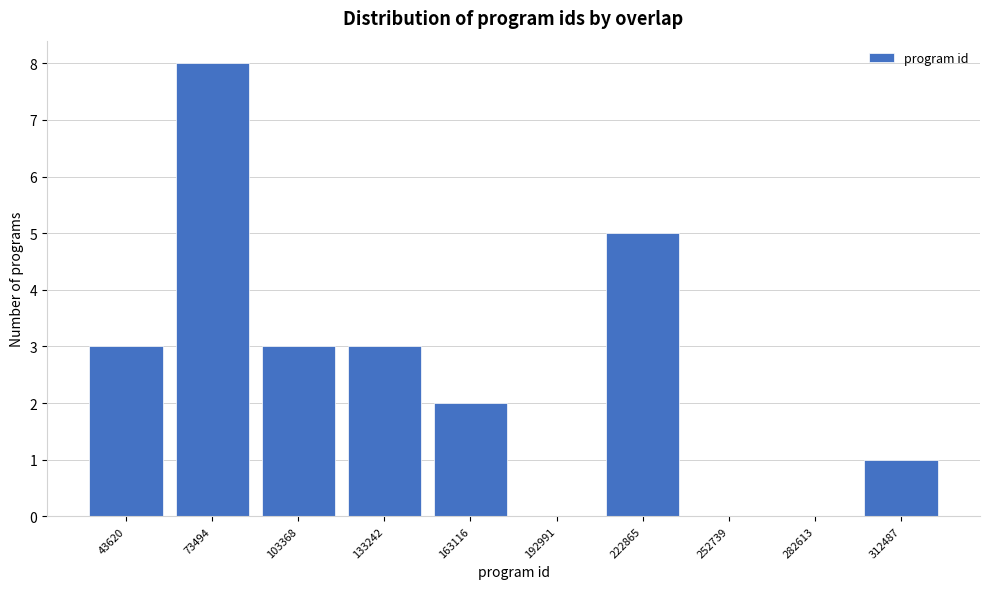

Reading left to right, list all the values displayed in this chart.

43620=3	73494=8	103368=3	133242=3	163116=2	192991=0	222865=5	252739=0	282613=0	312487=1